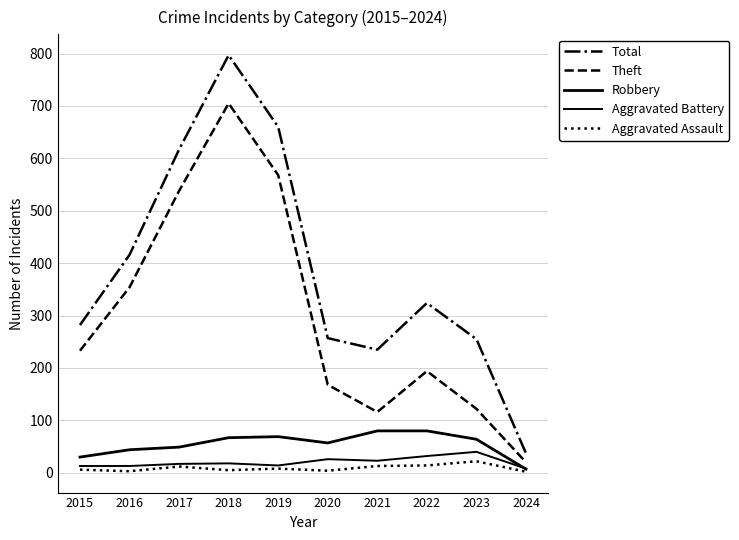

What is the highest value of the Aggravated Battery series?

40